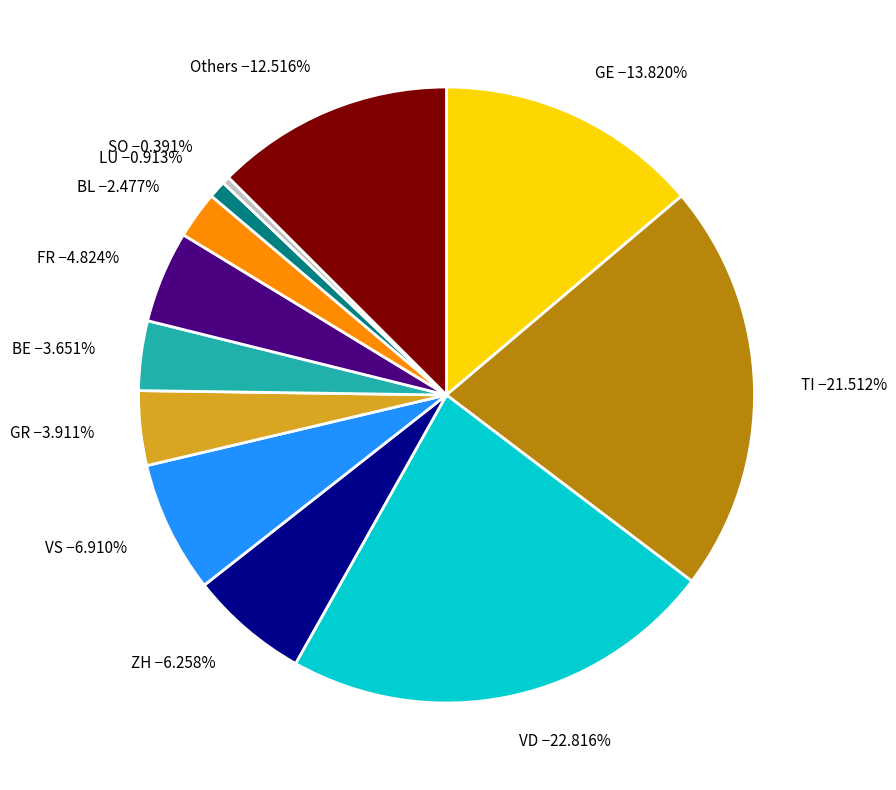

What is the ratio of the value at GE to the value at GR?

3.5